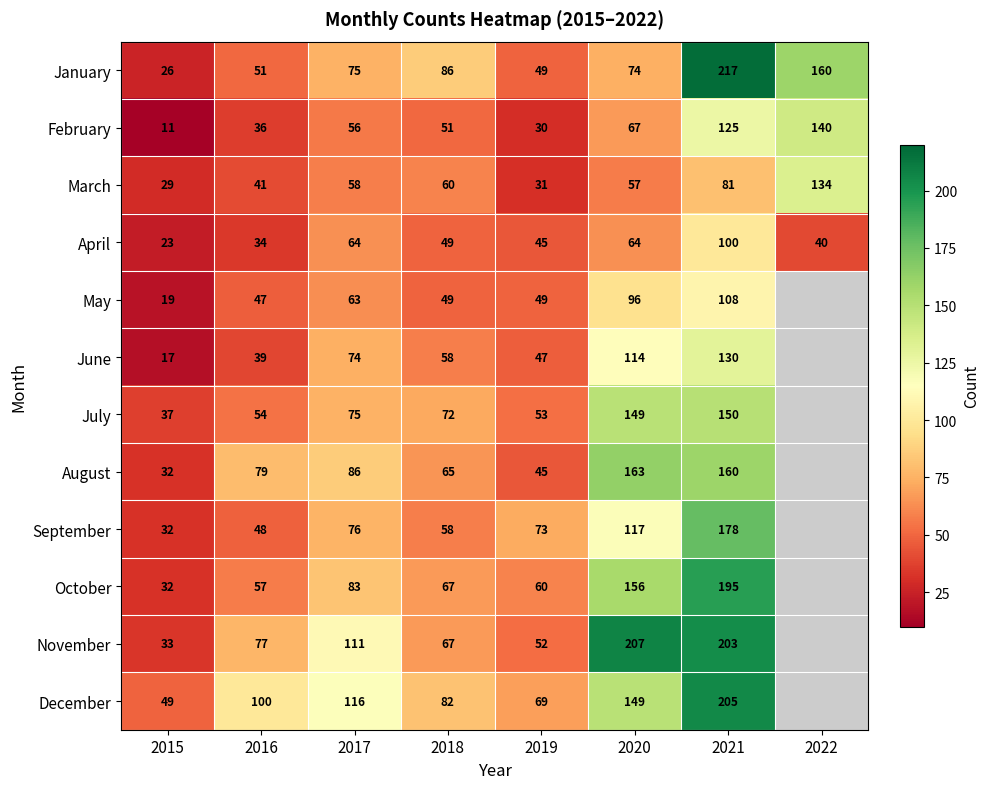

What is the difference between the highest and lowest values at 2021?

136